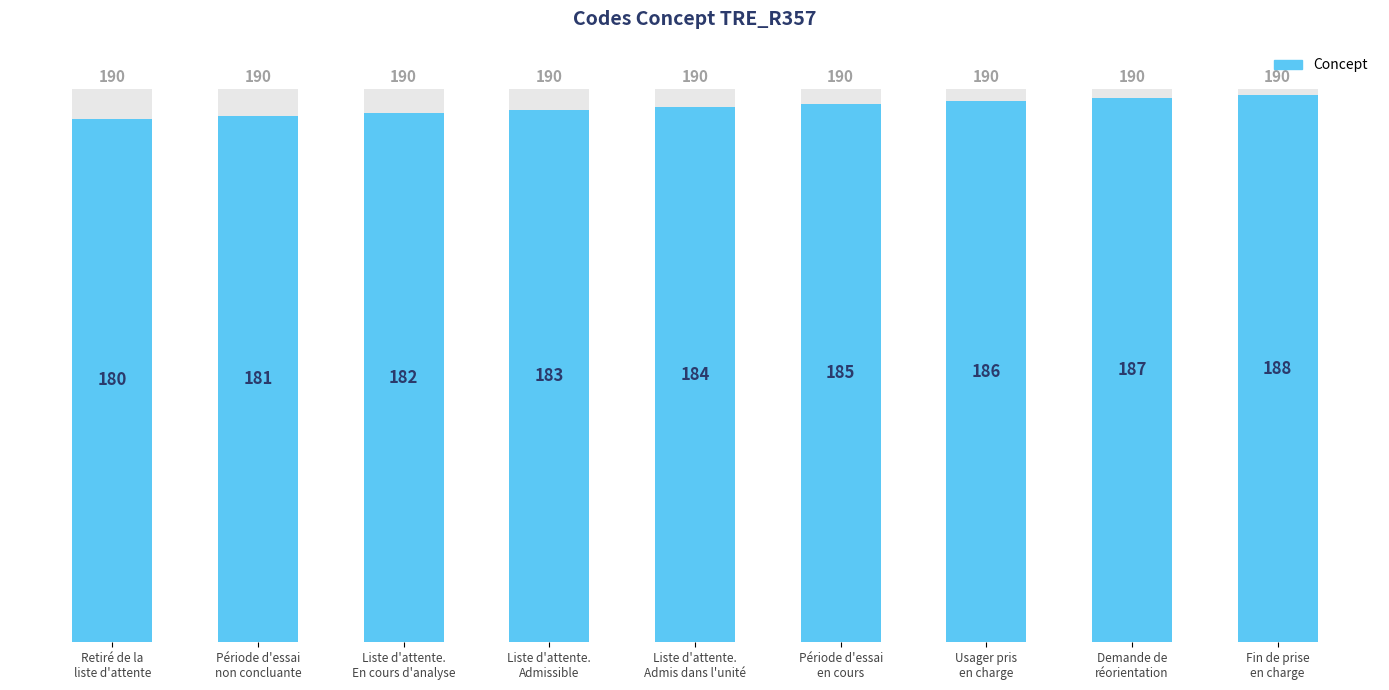

What is the label of the 3rd bar from the left?

Liste d'attente.
En cours d'analyse